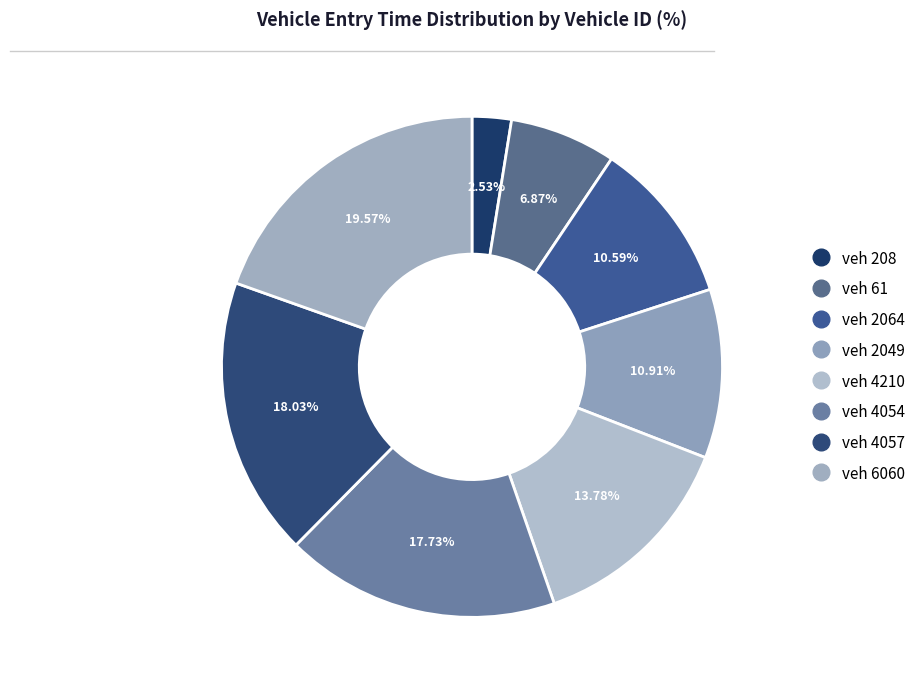

Count the number of slices in the pie.

8